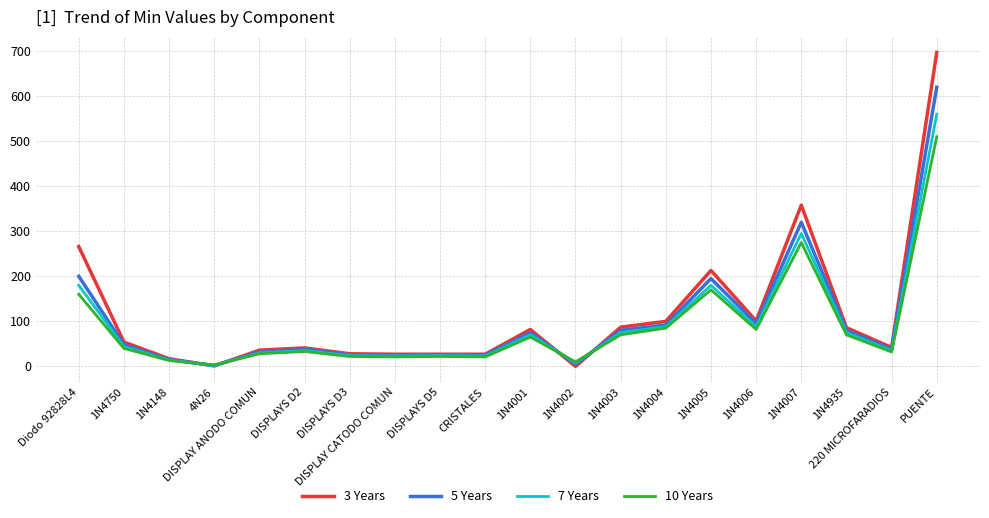

Between 1N4148 and 1N4005, which series saw the biggest shift?

3 Years